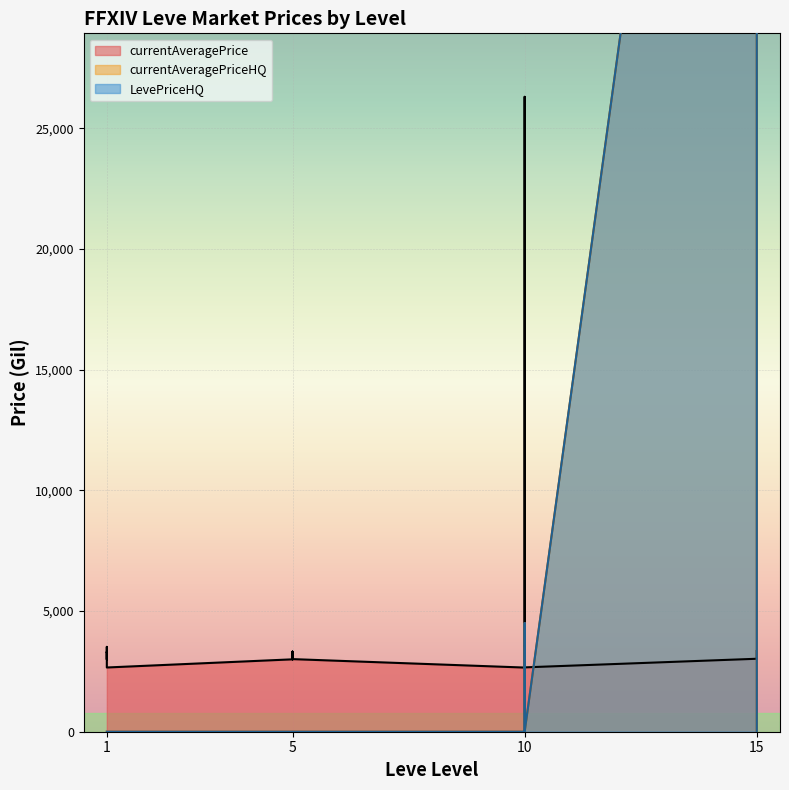

The currentAveragePrice series shows 2658 at 10. True or false?

True